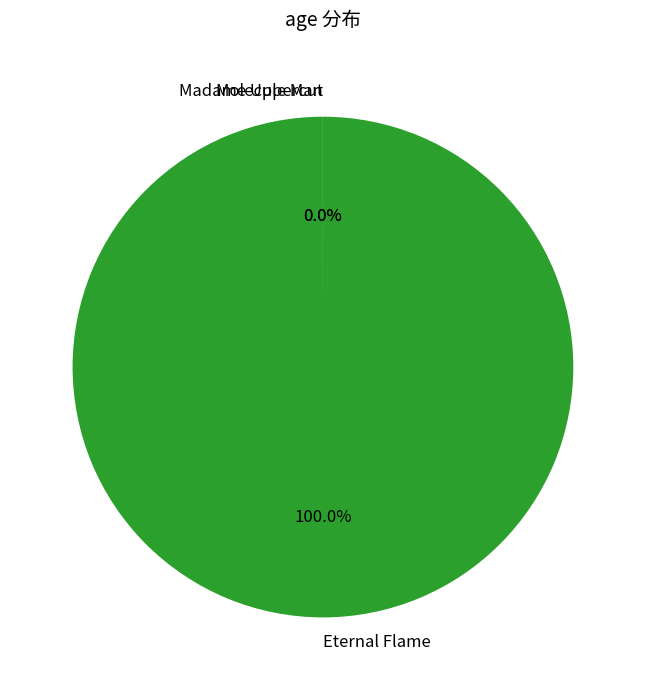

Is there a majority slice in this chart?

Yes